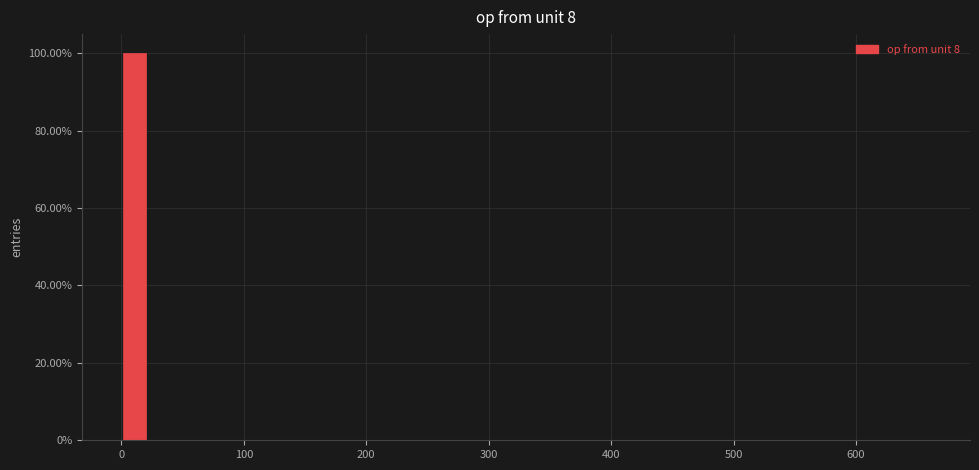

Around what value on the x-axis is the tallest bar? Give the approximate position of its centre, as read against the axis.

10